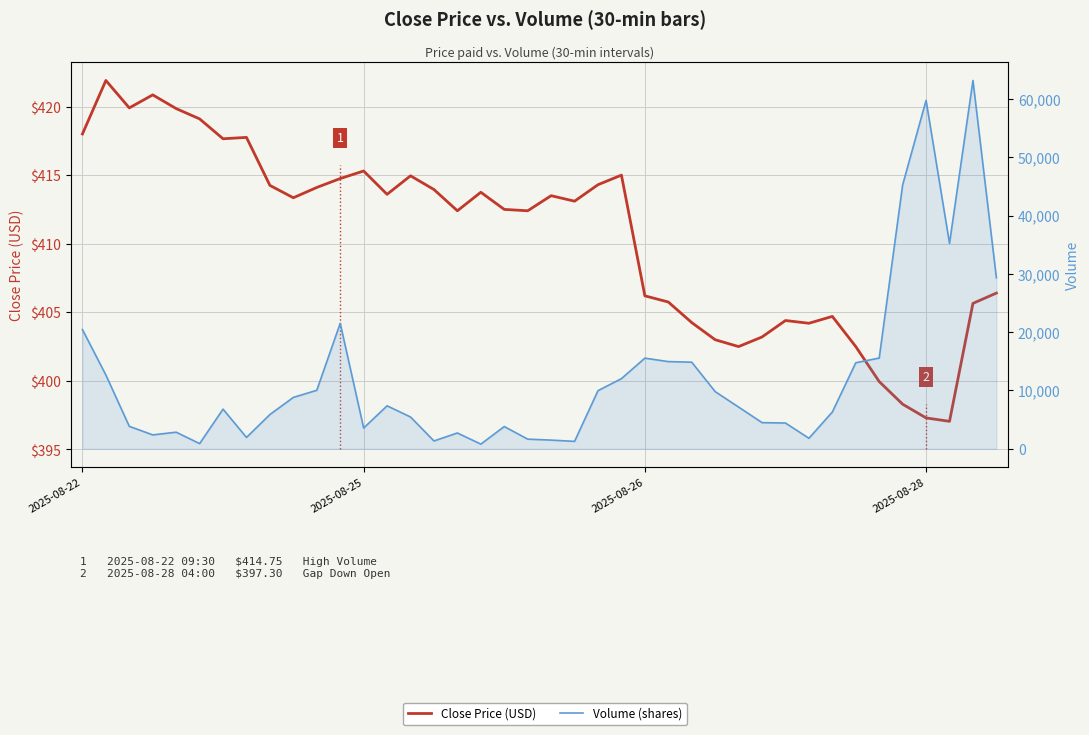

What is the minimum value for Volume (shares)?

797.0